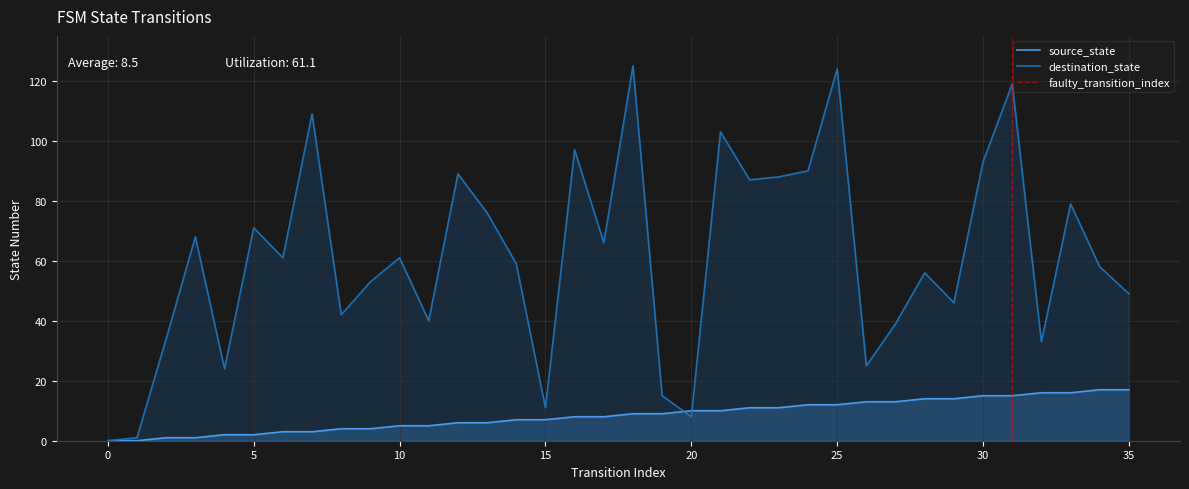

What is the maximum value for destination_state?

125